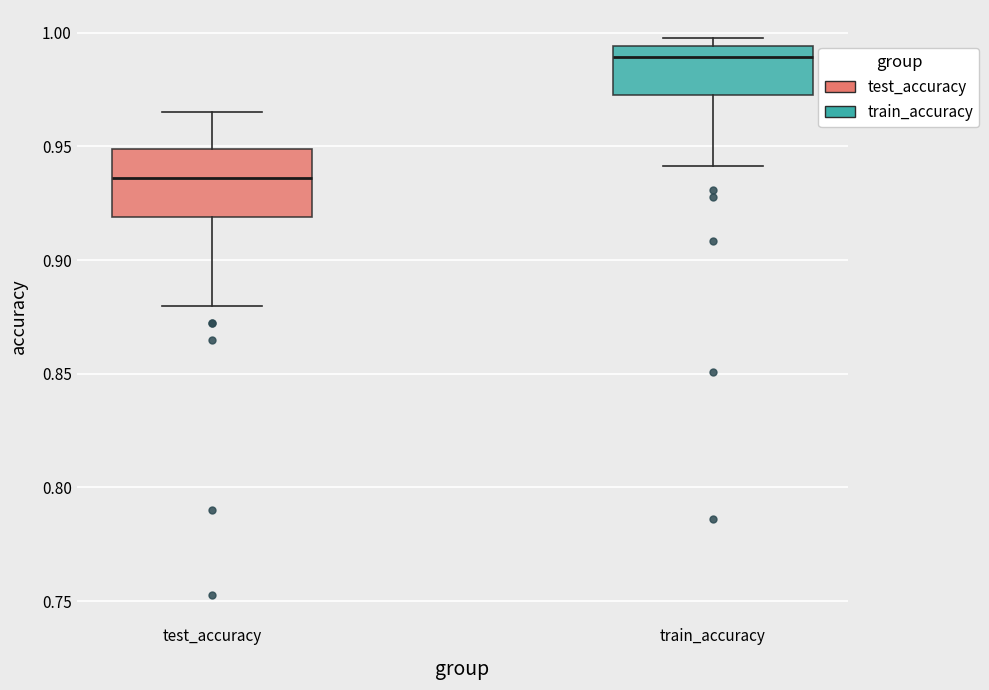

Which box is the tallest, from its lower edge to its upper edge?

test_accuracy